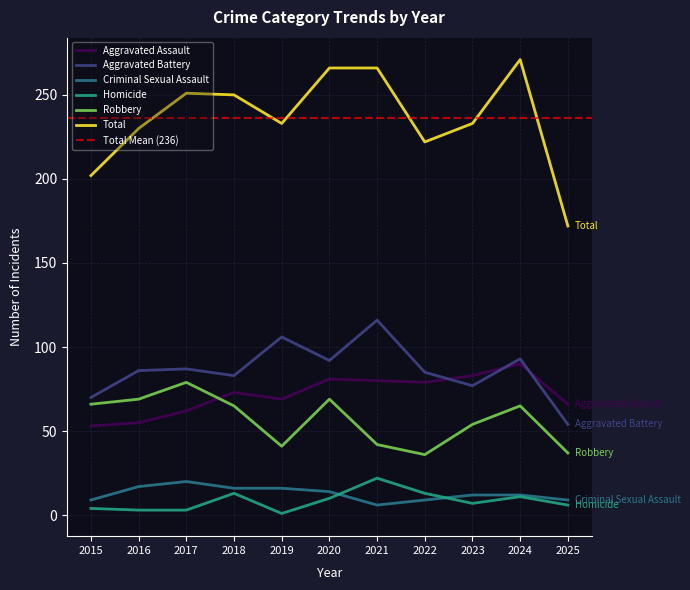

How many interior local peaks does the Homicide series have?

3